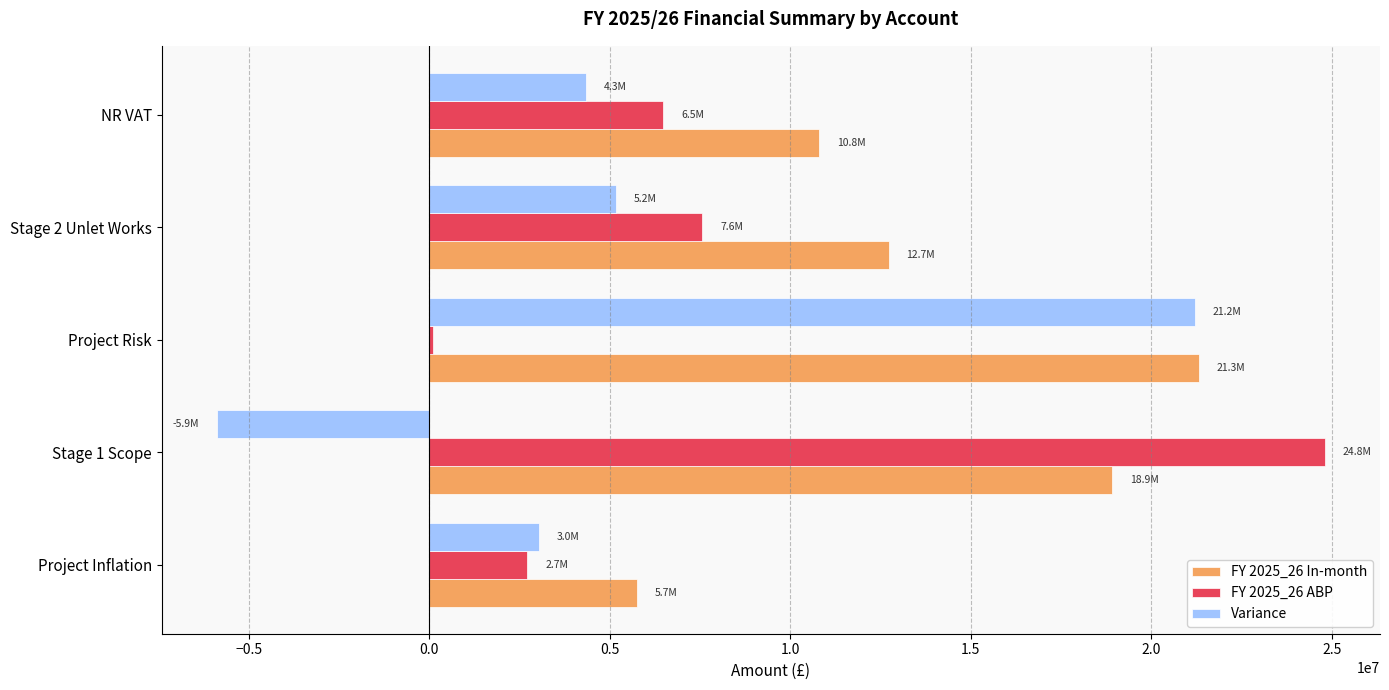

What is the sum of all Variance values?

27834077.1